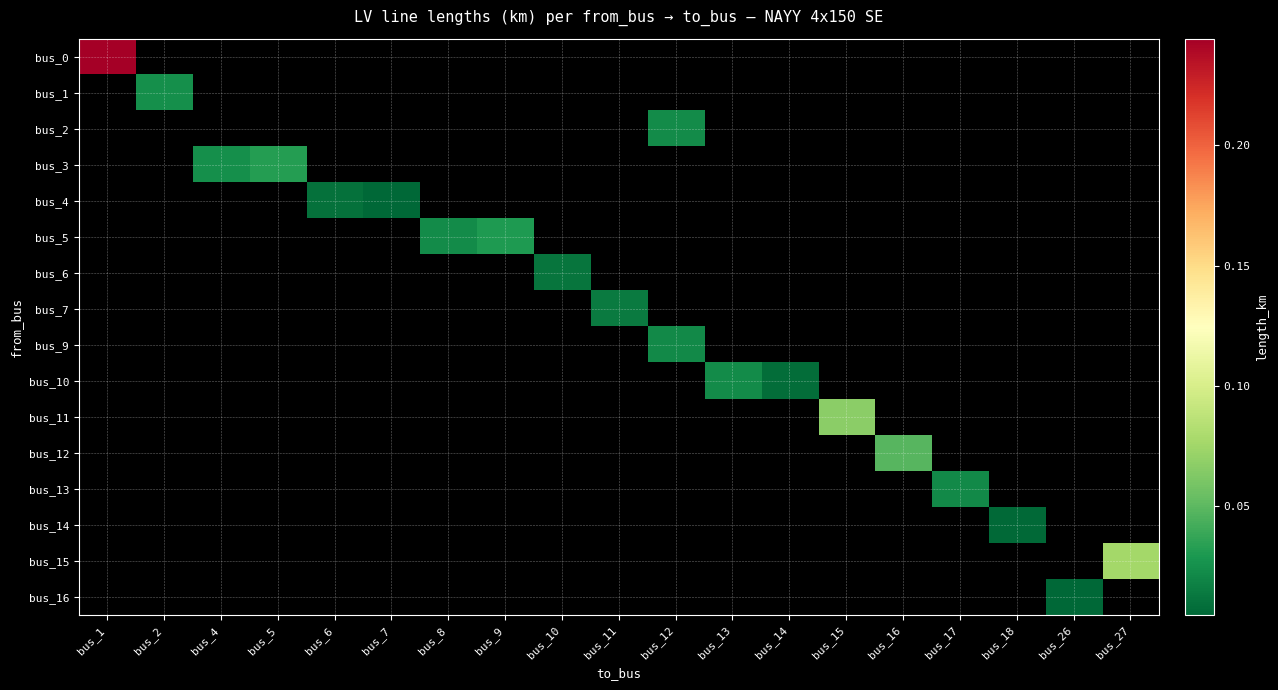

How many data points does each series have?

19